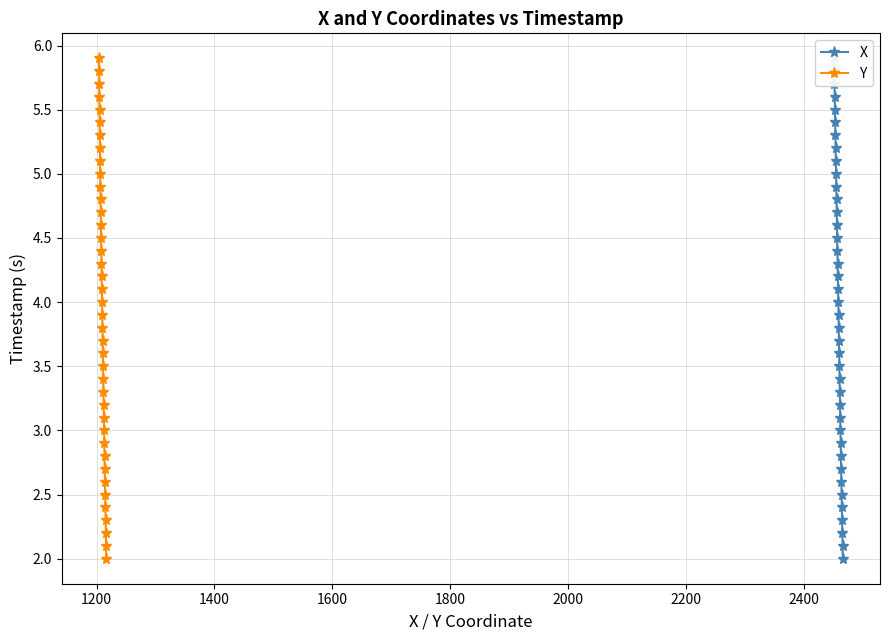

True or false: Y and X intersect in this chart.

False